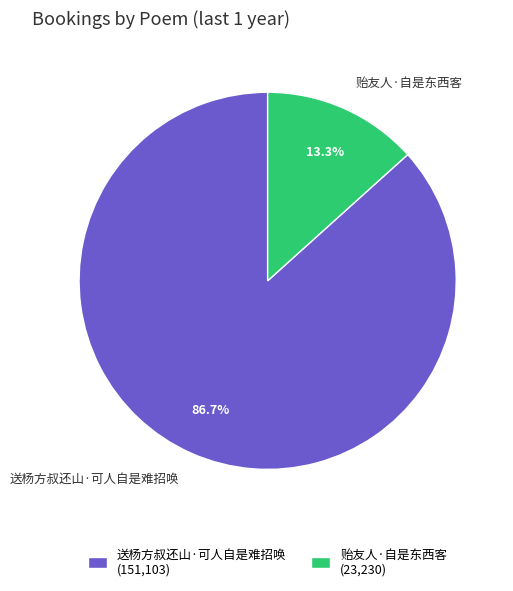

What percentage is the 贻友人·自是东西客 slice, to the nearest percent?

13%